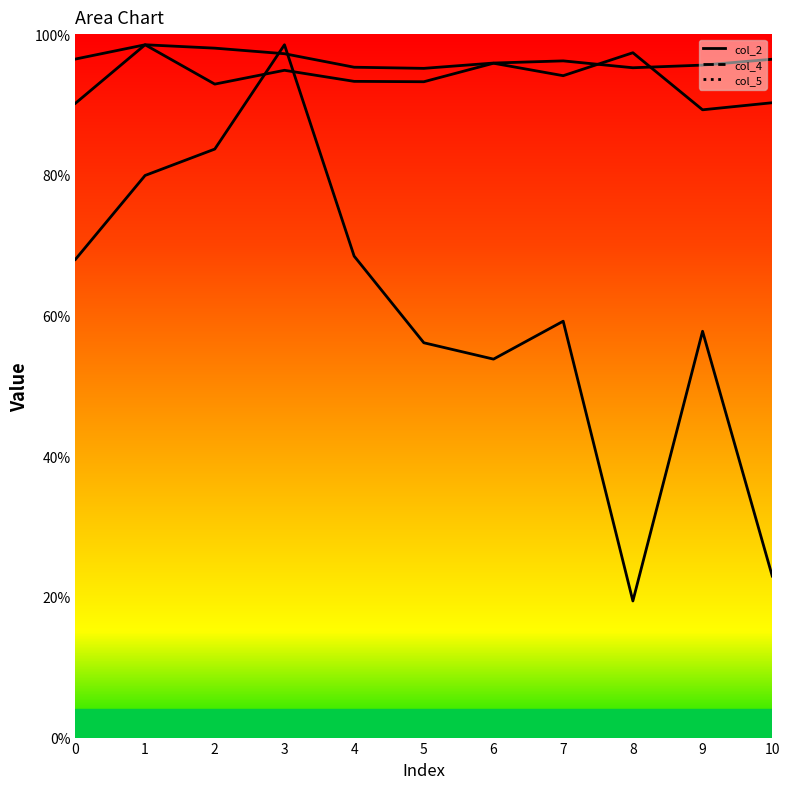

What is the approximate value of col_4 at 9?

381208419.2